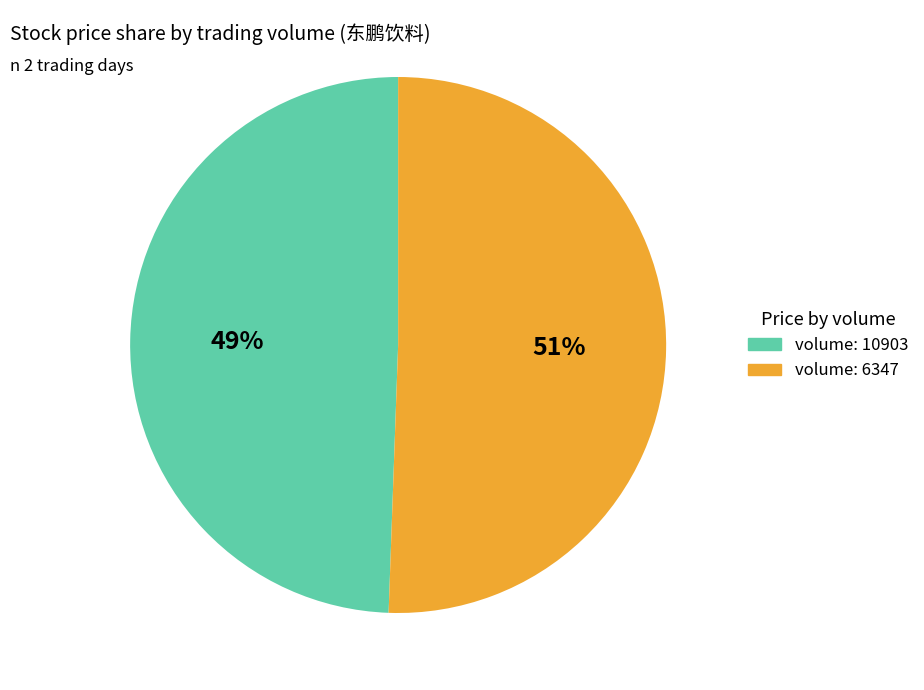

Is there any slice that represents more than half of the pie?

Yes